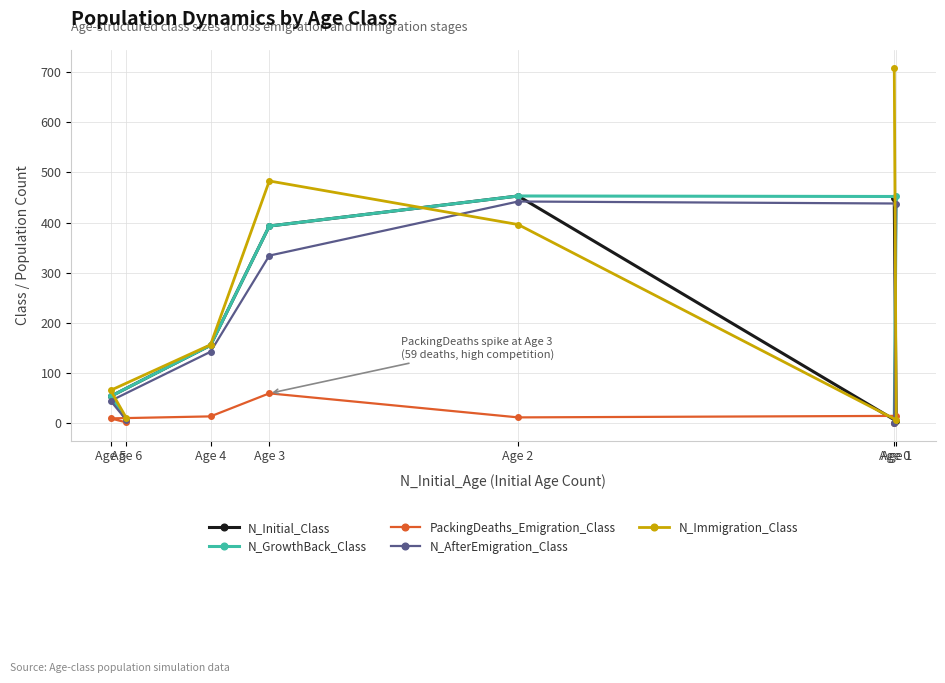

Which has a higher value, Age 3 or Age 6?

Age 3